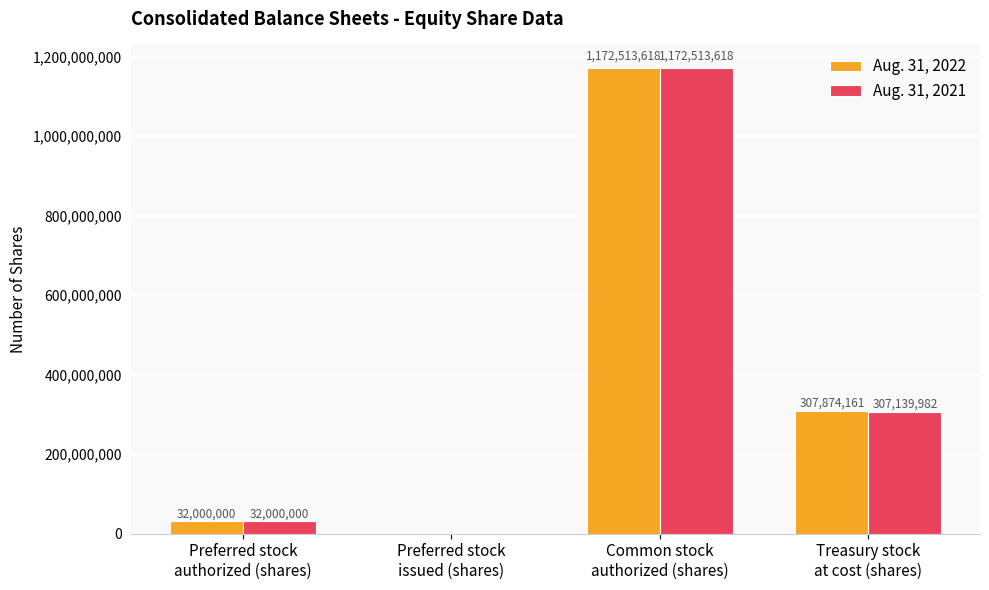

How many values in Aug. 31, 2022 are above zero?

3